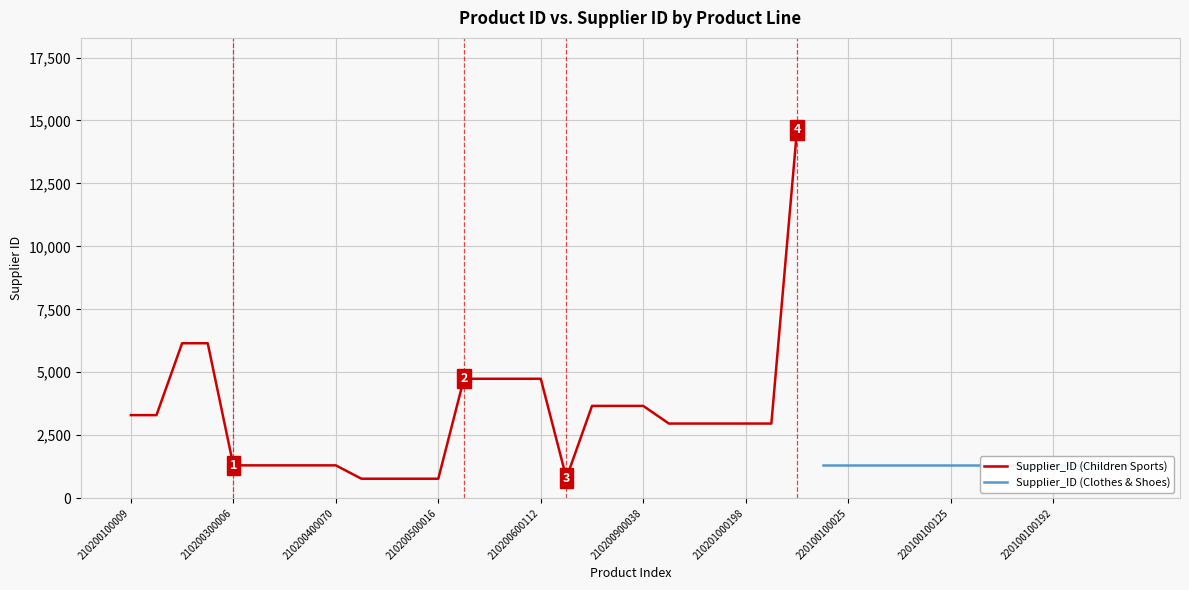

What is the difference between the maximum and second lowest values?

13852